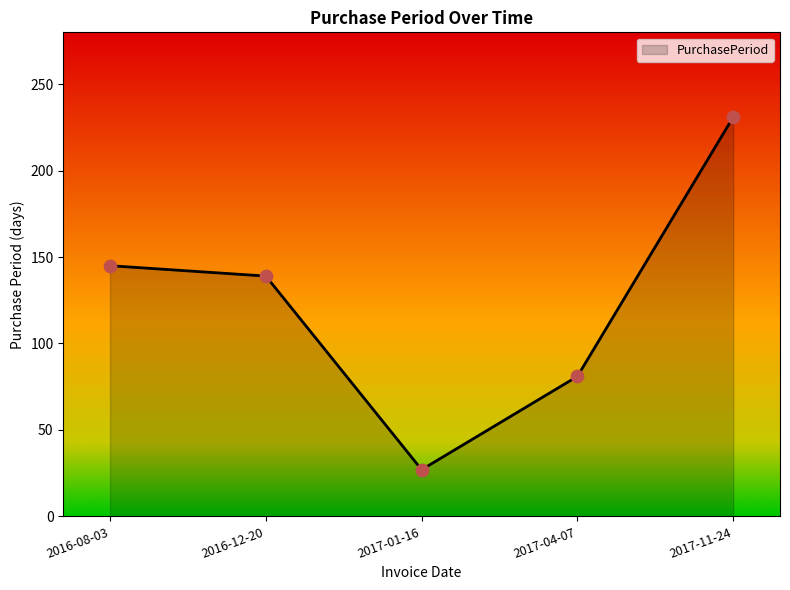

What is the ratio of the value at 2017-04-07 to the value at 2017-01-16?

3.0